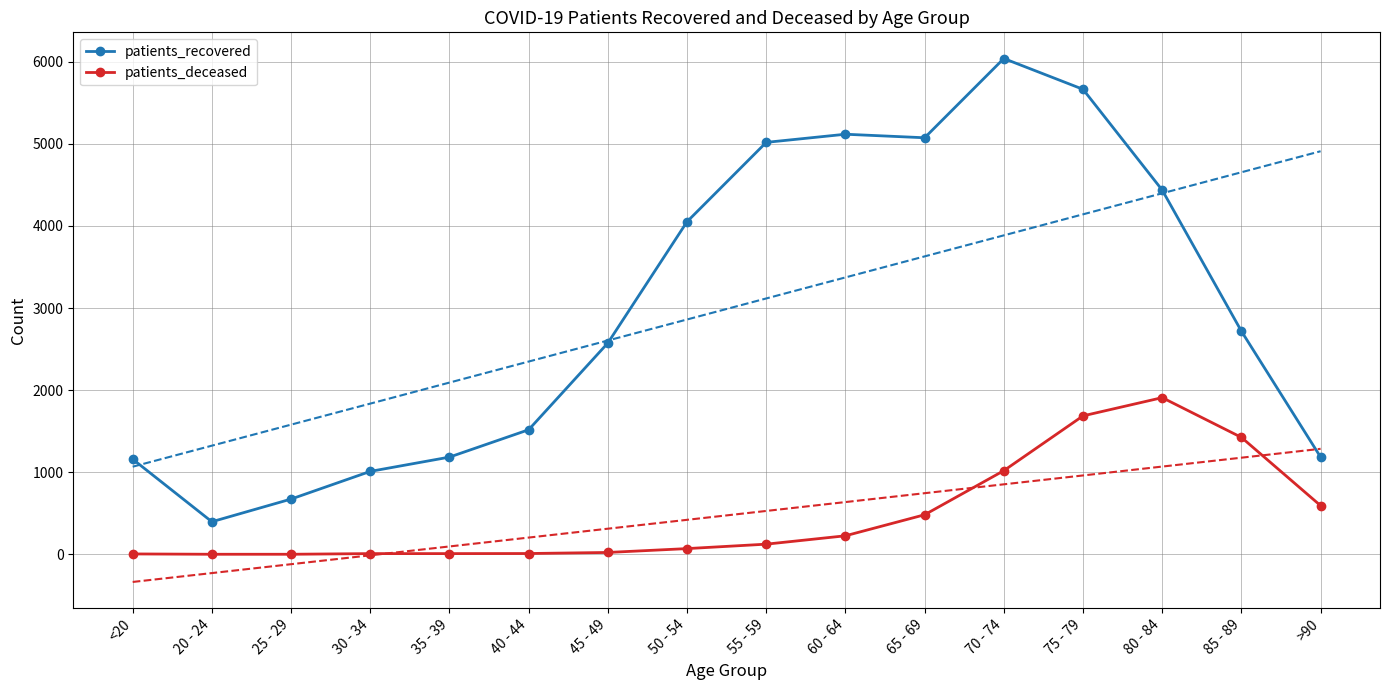

True or false: patients_recovered has more than 0 points higher than both neighbors.

True